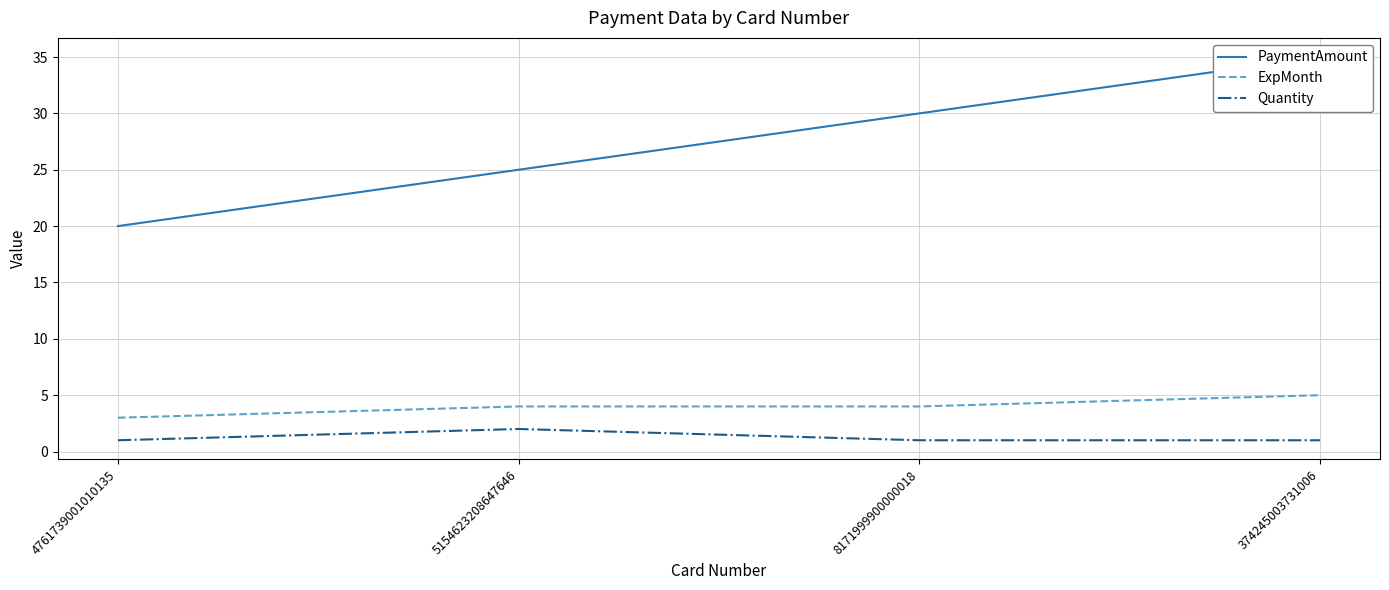

What are all the series names shown in the legend?

PaymentAmount, ExpMonth, Quantity